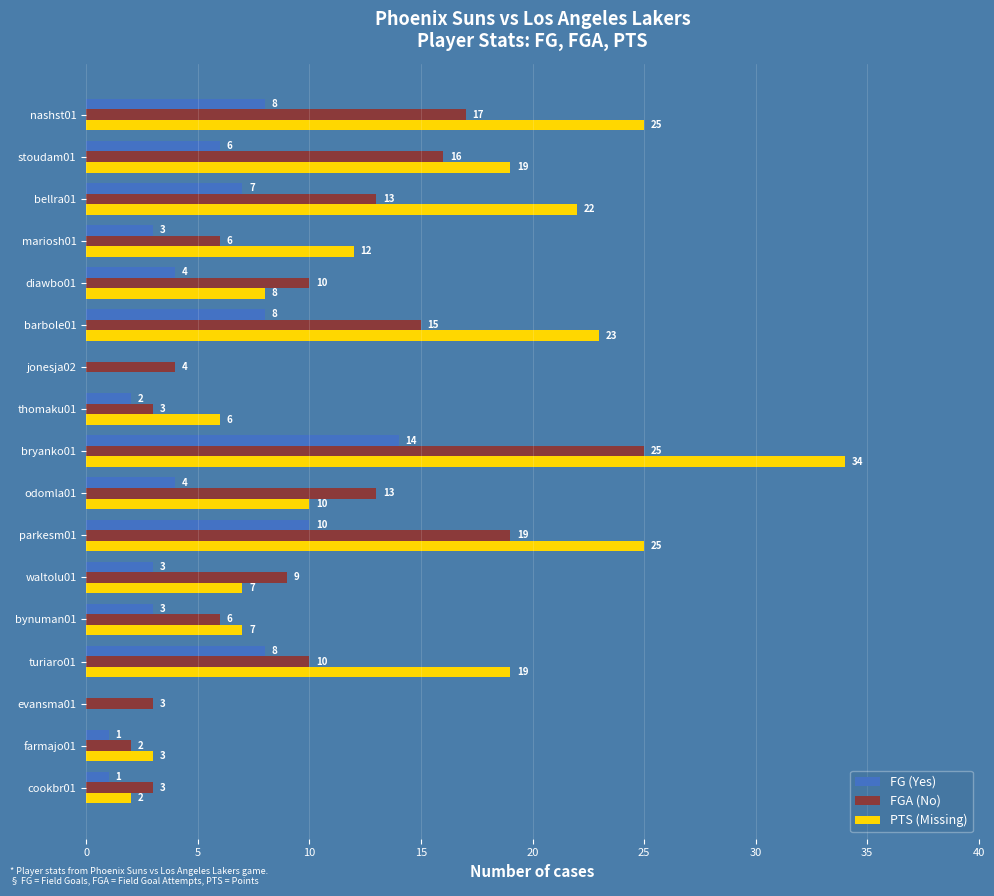

How many categories are shown in the chart?

17